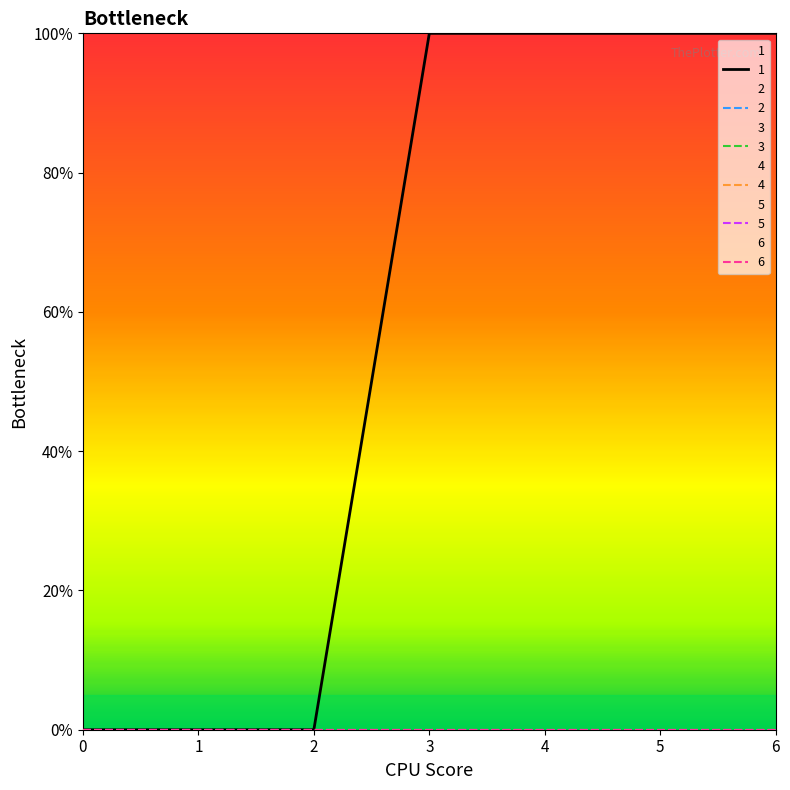

What is the total value across all series at 3?

100